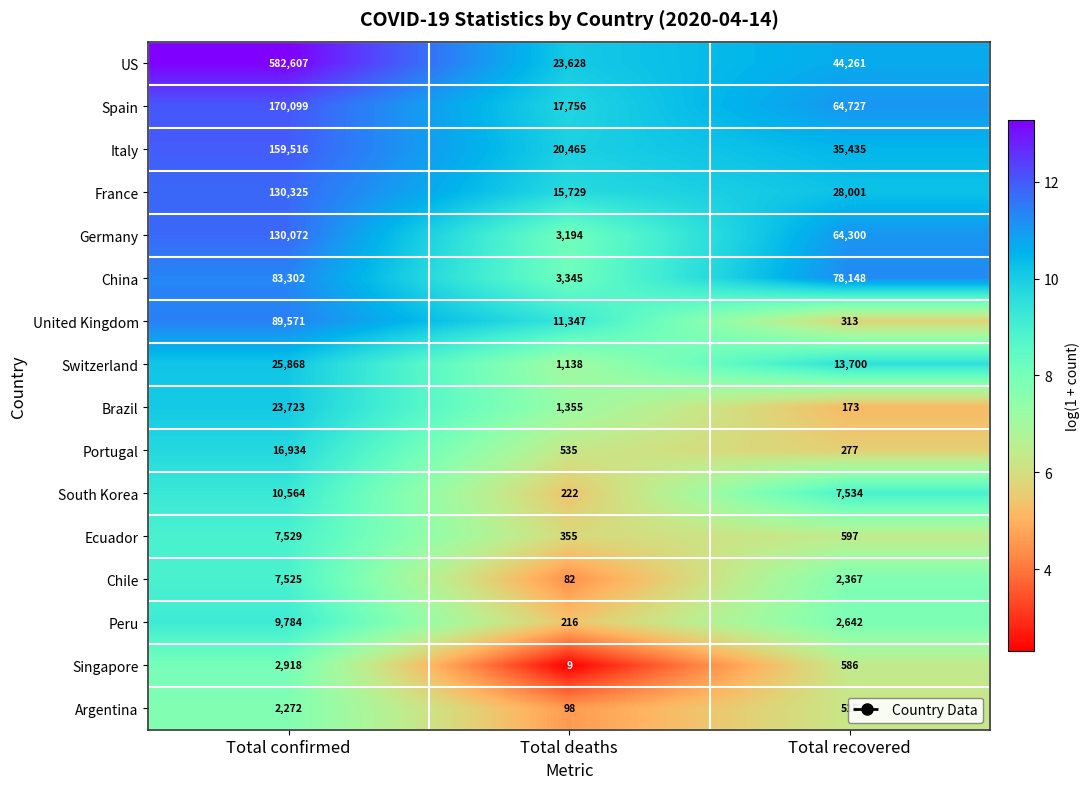

Which series has the largest total across all categories?

US